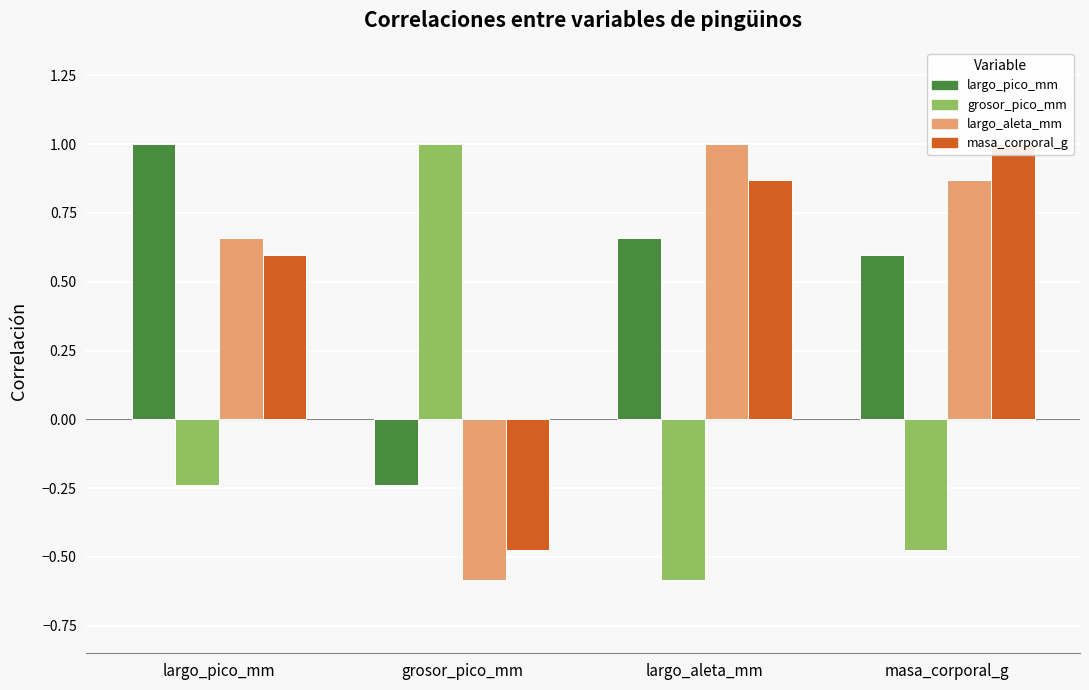

What is the difference between the second highest and second lowest values in the largo_pico_mm series?

0.1